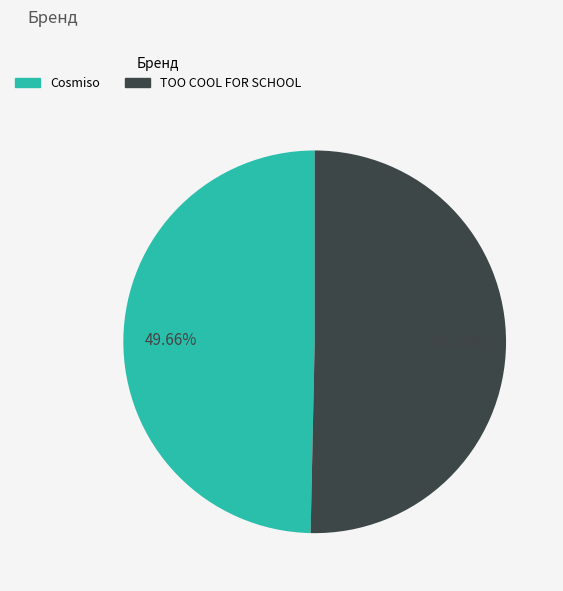

To the nearest percent, what is the difference between the largest and smallest slice percentages?

1%